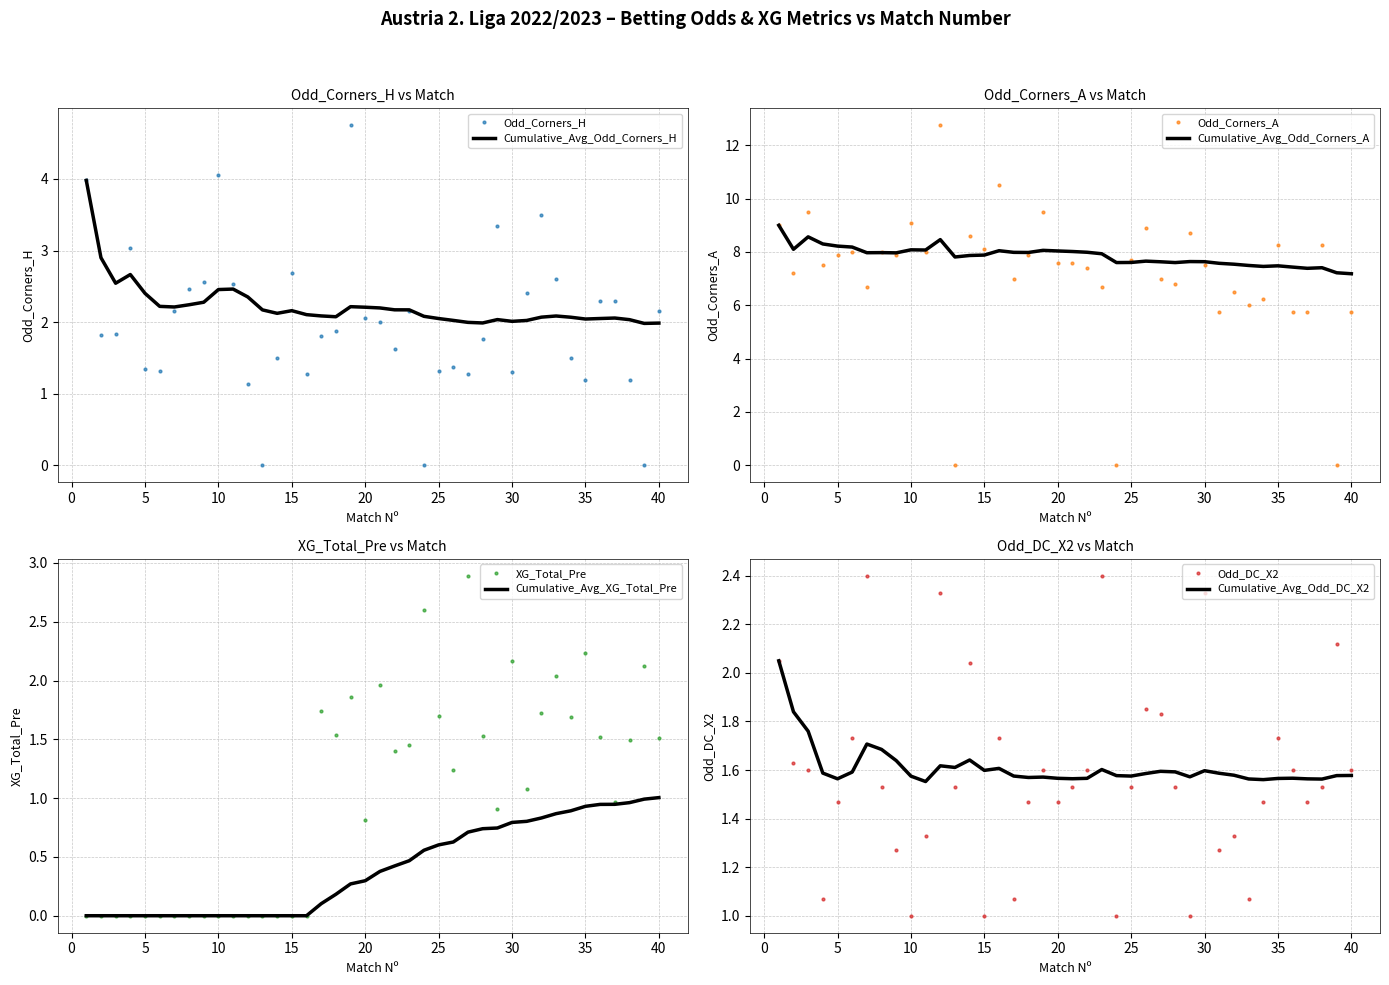

What is the sum of all Odd_DC_X2 values?

63.1